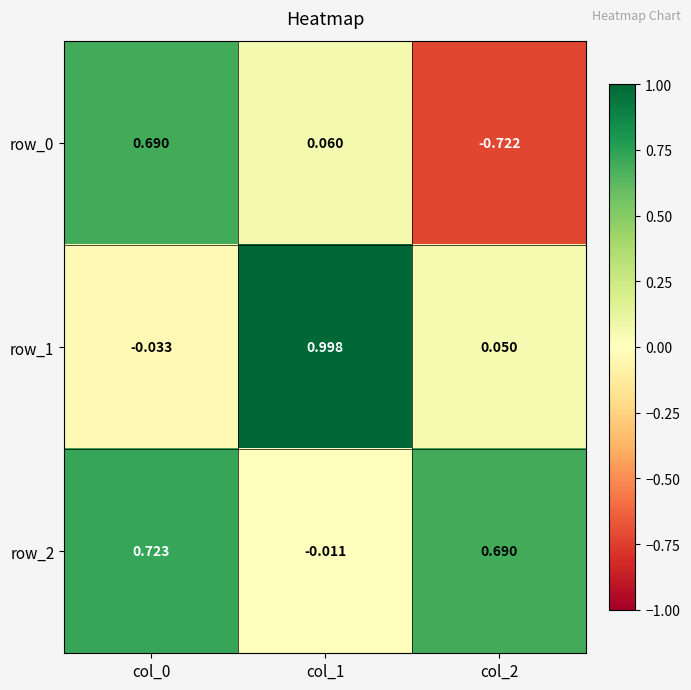

Is the value of row_0 at col_0 greater than the value of row_2 at col_1?

Yes